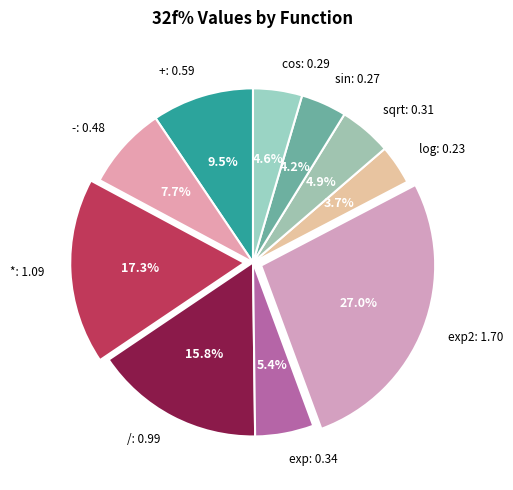

Which has a higher value, sin: 0.27 or sqrt: 0.31?

sqrt: 0.31